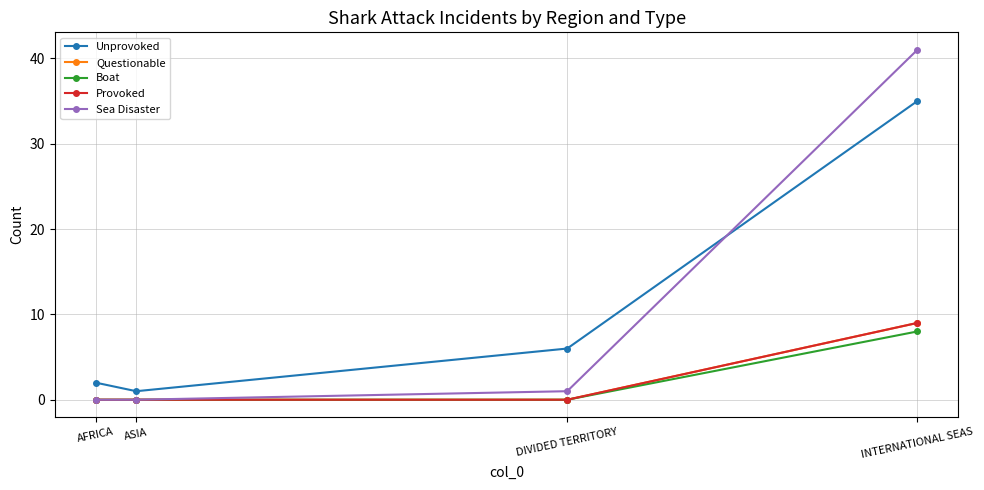

Is the value of Unprovoked at AFRICA greater than the value of Provoked at AFRICA?

Yes